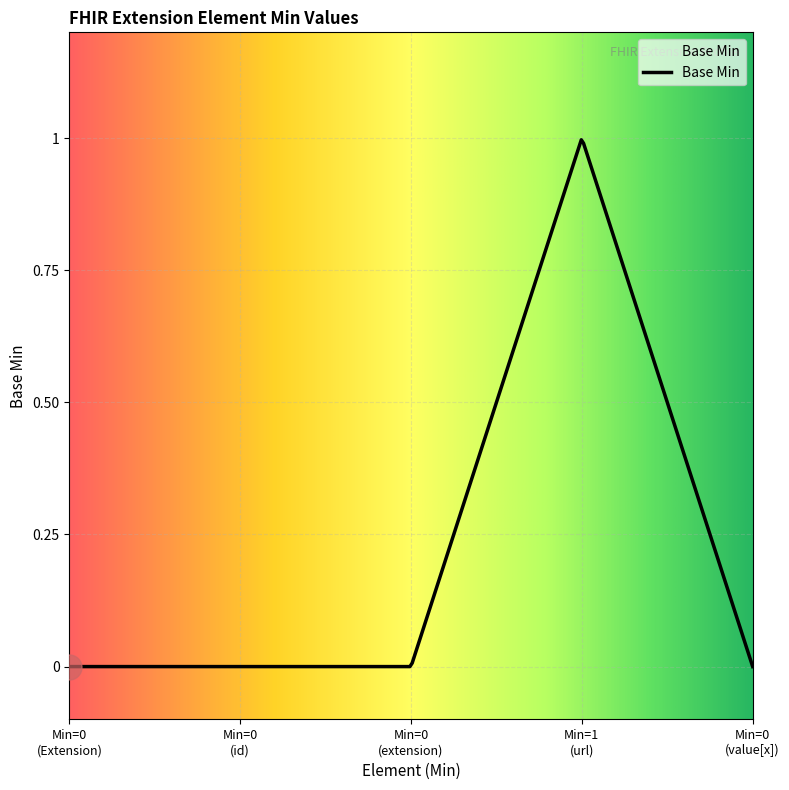

Rank the categories by value from highest to lowest.

Extension.url, Extension, Extension.id, Extension.extension, Extension.value[x]